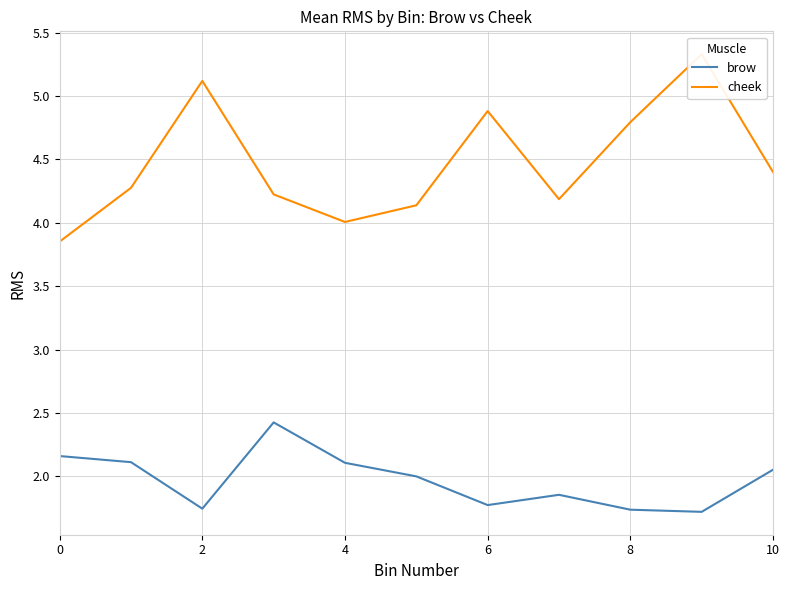

How many interior local valleys does the cheek series have?

2